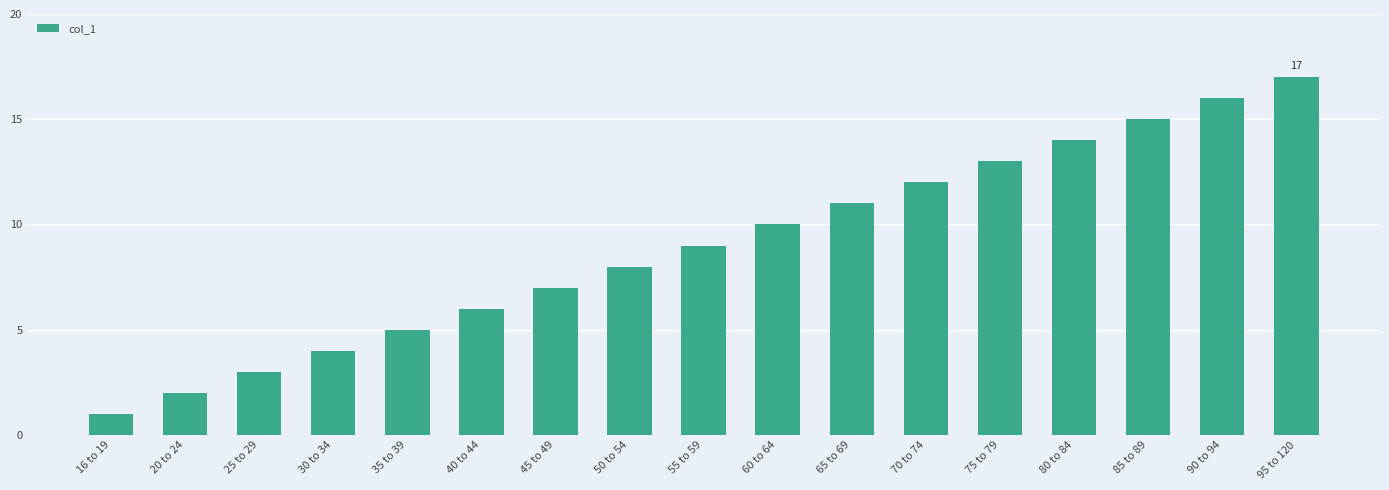

What is the value of the 15th bar from the left?

15